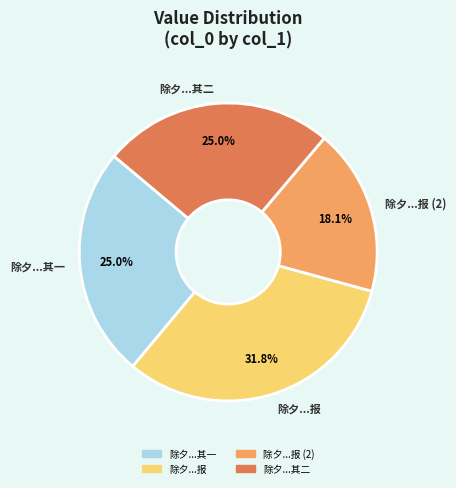

Combined, what portion of the pie is 除夕...报 (2) and 除夕...其一?

43.1%